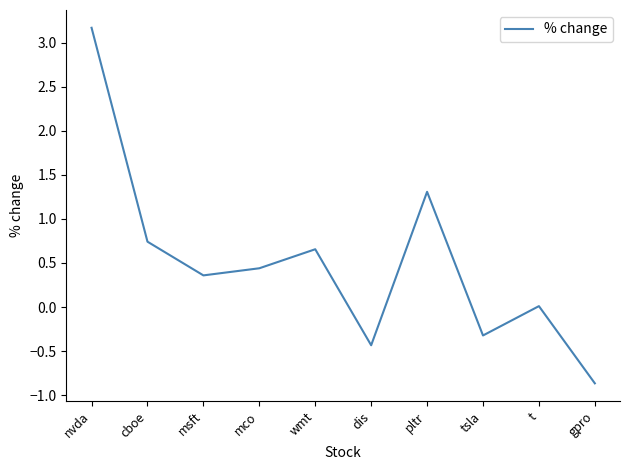

What is the difference between the values at dis and mco?

0.9